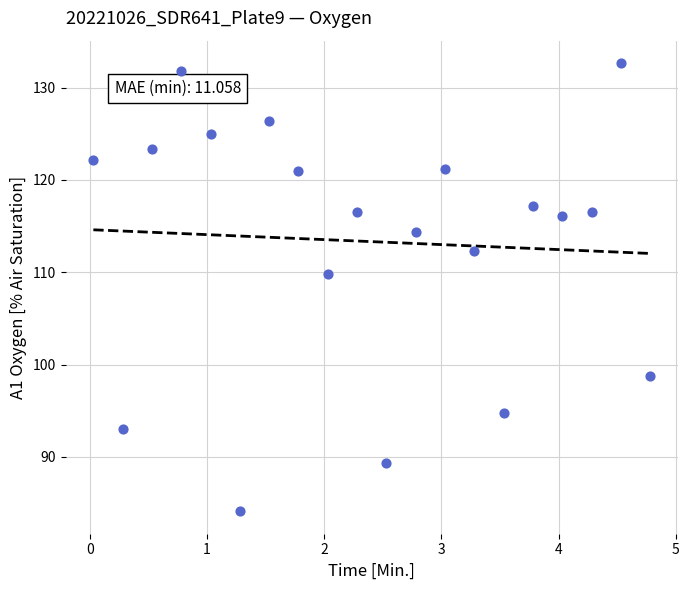

What is the range of X values (max minus min)?

4.8